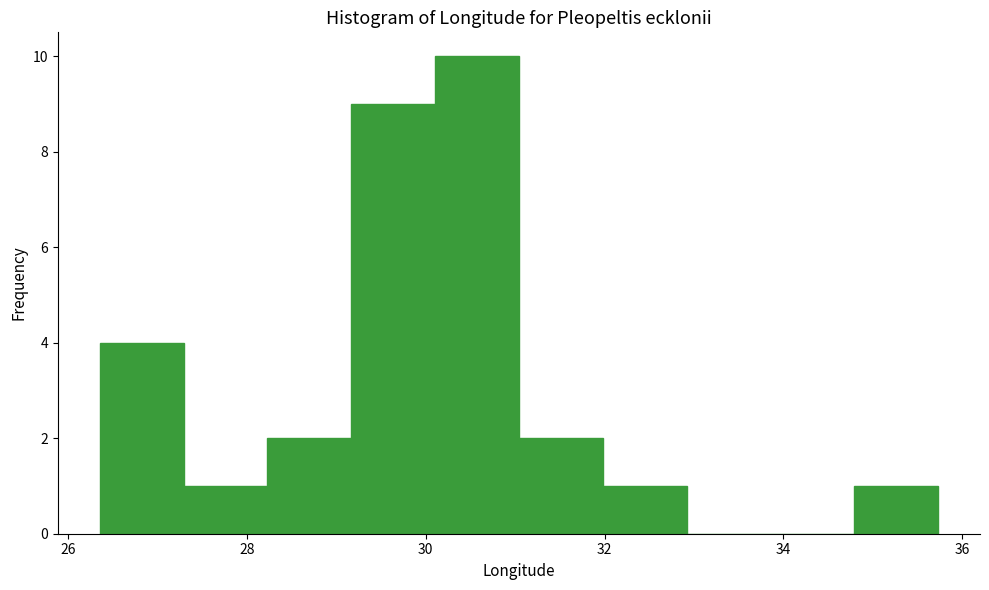

Reading left to right, transcribe this chart: for each bar, give the range it covers on the x-axis and its height. Neither the bar edges nor the heights are printed on the chart, so give them approximately, as read against the axes.

26.4 to 27.2: 4
27.2 to 28.2: 1
28.2 to 29.2: 2
29.2 to 30.2: 9
30.2 to 31.0: 10
31.0 to 32.0: 2
32.0 to 33.0: 1
33.0 to 33.8: 0
33.8 to 34.8: 0
34.8 to 35.8: 1